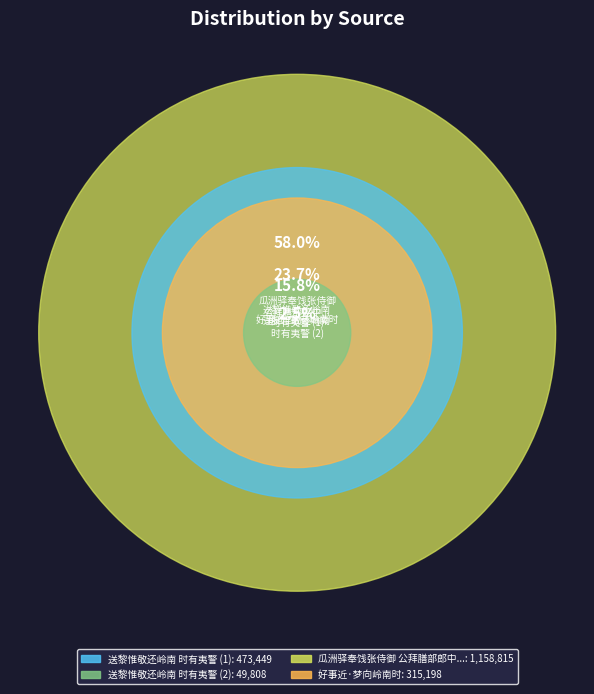

Rank the categories by value from lowest to highest.

送黎惟敬还岭南时有夷警, 好事近·梦向岭南时, 送黎惟敬还岭南时有夷警, 瓜洲驿奉饯张侍御公拜膳部郎中却复宪台充贺兰大夫留后使之岭南时侍御先在淮南幕府